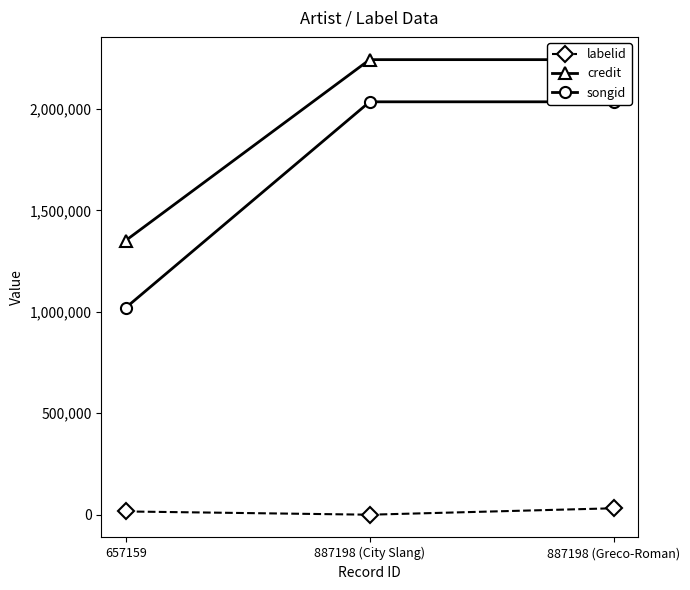

Is the value of songid at 657159 greater than the value of labelid at 887198 (City Slang)?

Yes